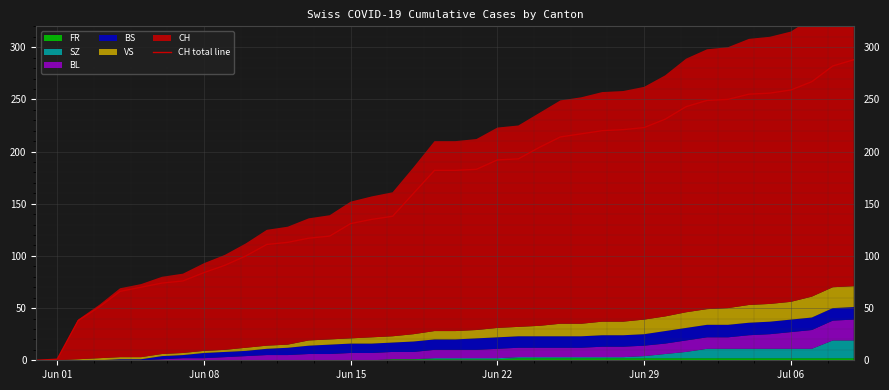

What is the maximum value for CH total line?

288